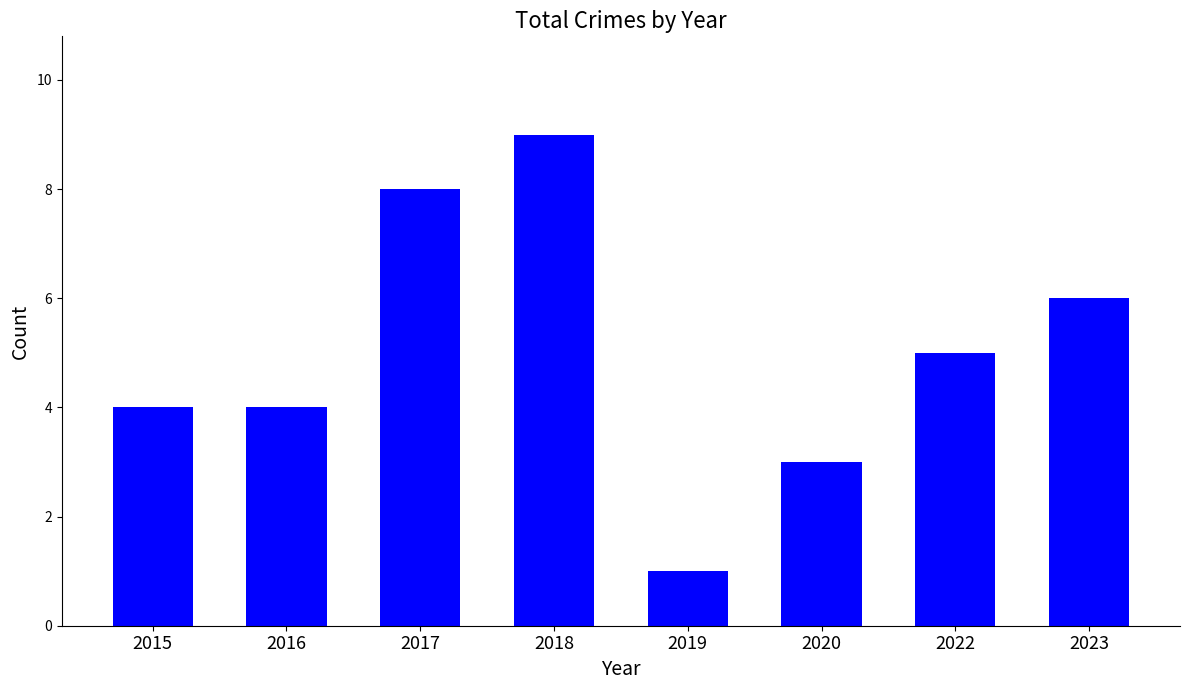

True or false: the data shows 1 at 2019.

True